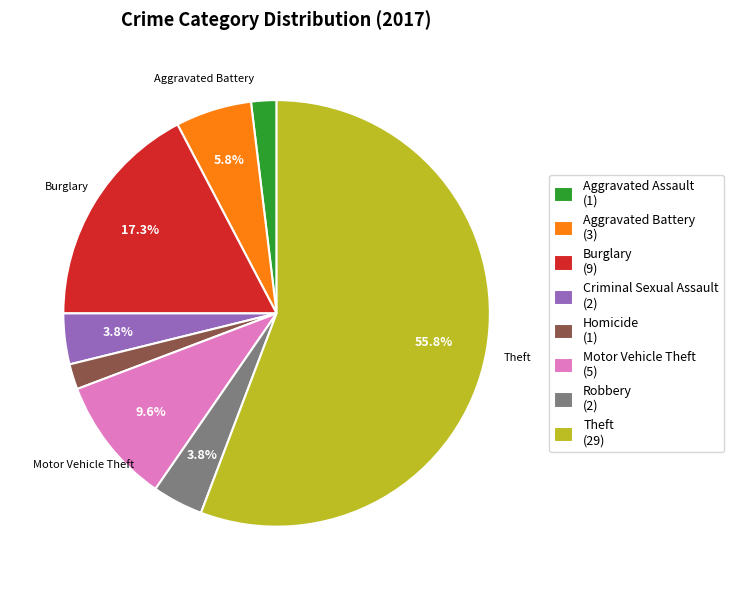

What is the largest slice in the pie chart?

Theft (29)